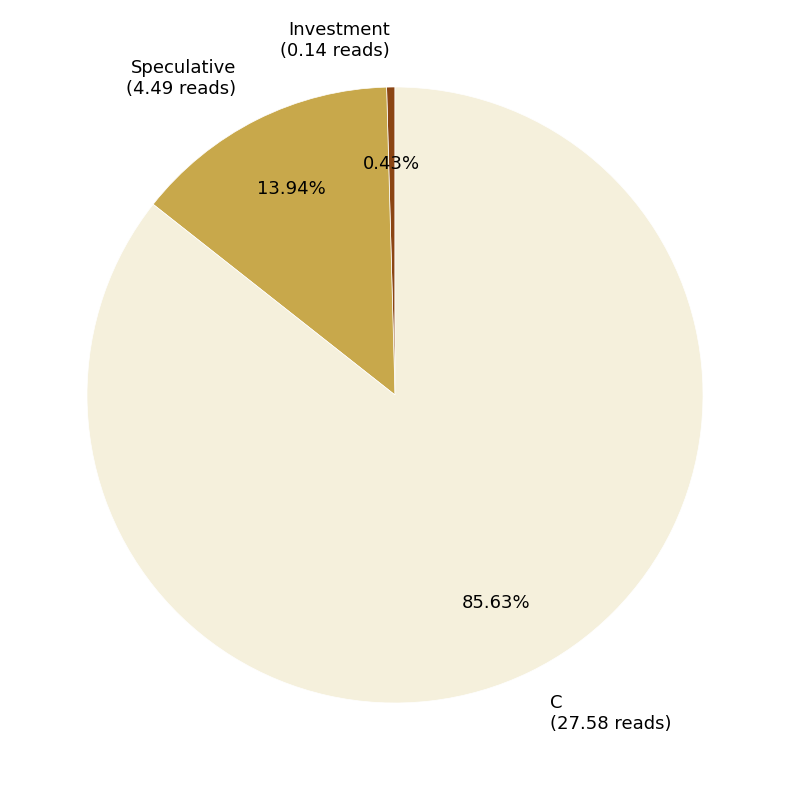

What is the majority slice?

C